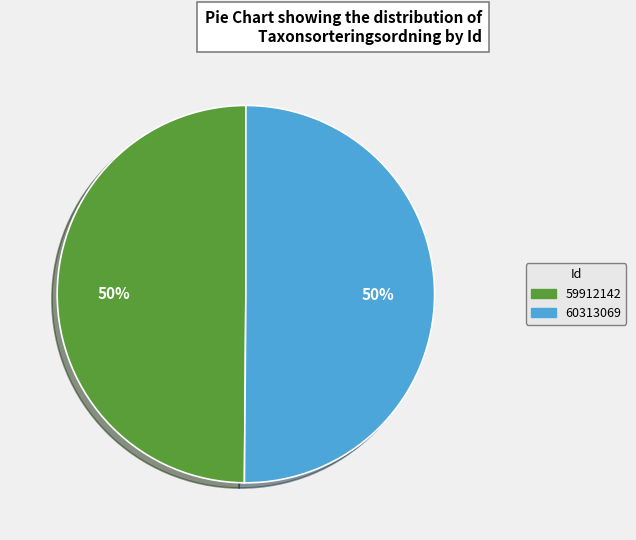

True or false: 59912142 accounts for 50% of the total.

True